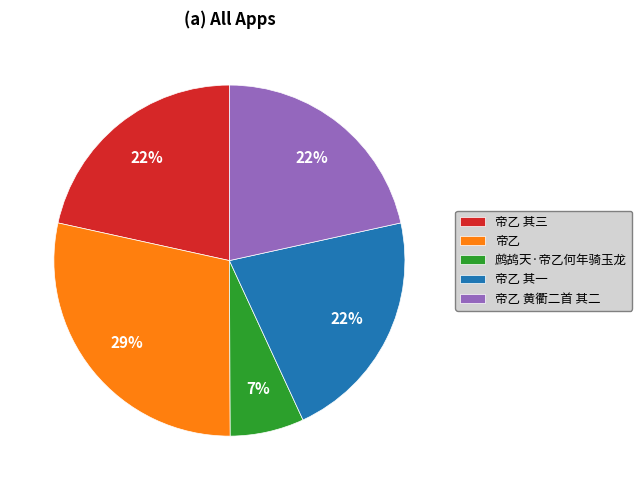

True or false: 帝乙 其一 accounts for 14% of the total.

False